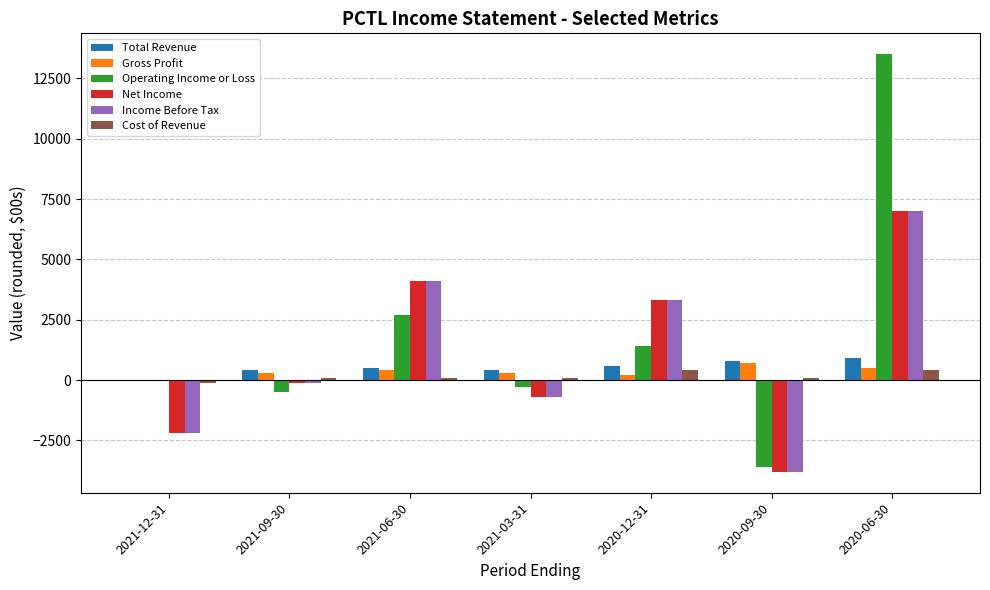

Reading left to right, extract all data points from this chart.

Total Revenue: 0	400	500	400	600	800	900
Gross Profit: 0	300	400	300	200	700	500
Operating Income or Loss: 0	-500	2700	-300	1400	-3600	13500
Net Income: -2200	-100	4100	-700	3300	-3800	7000
Income Before Tax: -2200	-100	4100	-700	3300	-3800	7000
Cost of Revenue: -100	100	100	100	400	100	400